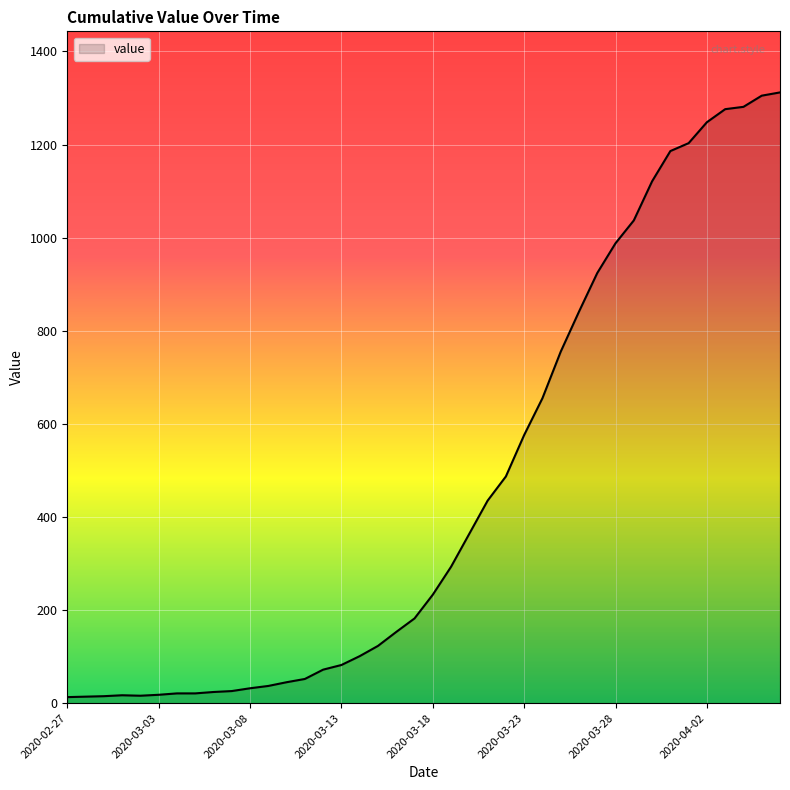

What is the difference between the maximum and minimum values?

1299